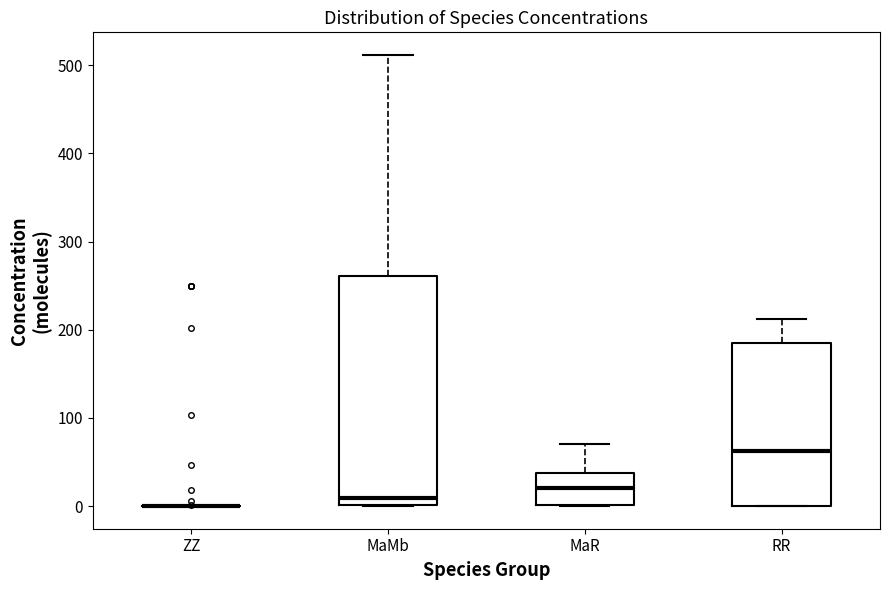

Reading left to right, read every box against the y-axis: the position of its median line, the range the box covers, and the ends of its whiskers. The values are not printed on the chart, so give them approximately, as read against the axis.

ZZ: box collapsed to a line at 0, whiskers 0 to 0
MaMb: median 10, box 0 to 260, whiskers 0 to 510
MaR: median 20, box 0 to 40, whiskers 0 to 70
RR: median 60, box 0 to 180, whiskers 0 to 210